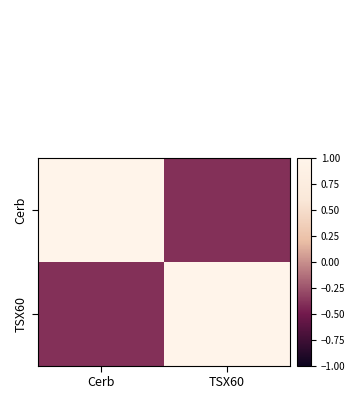

What is the maximum value shown in the chart?

1.0